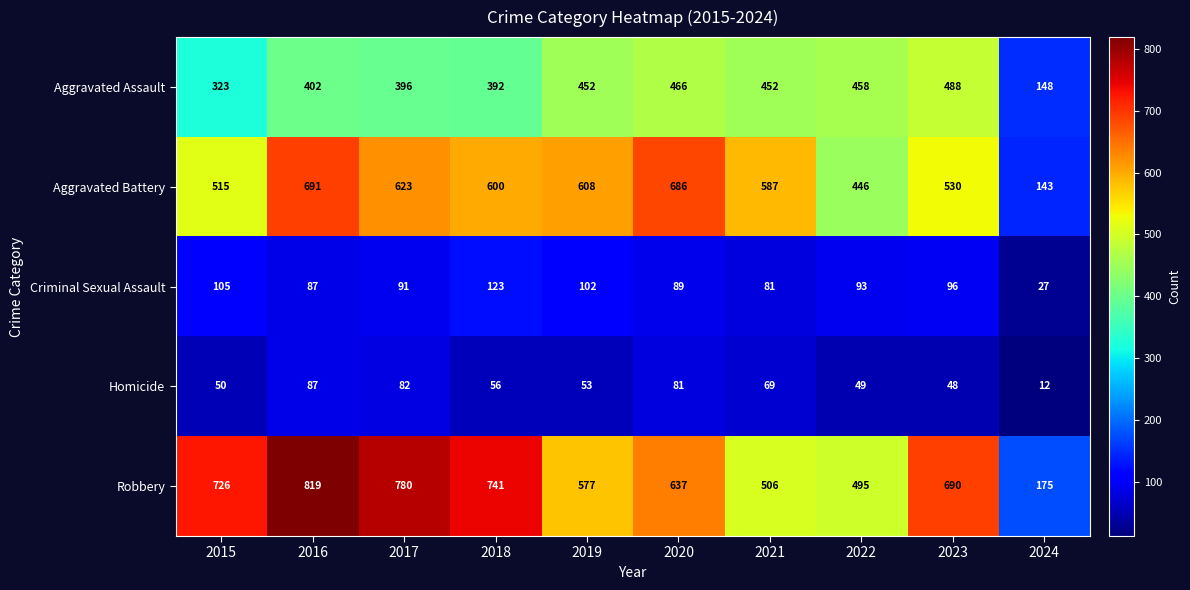

What is the difference between the second highest and second lowest values in the Robbery series?

285